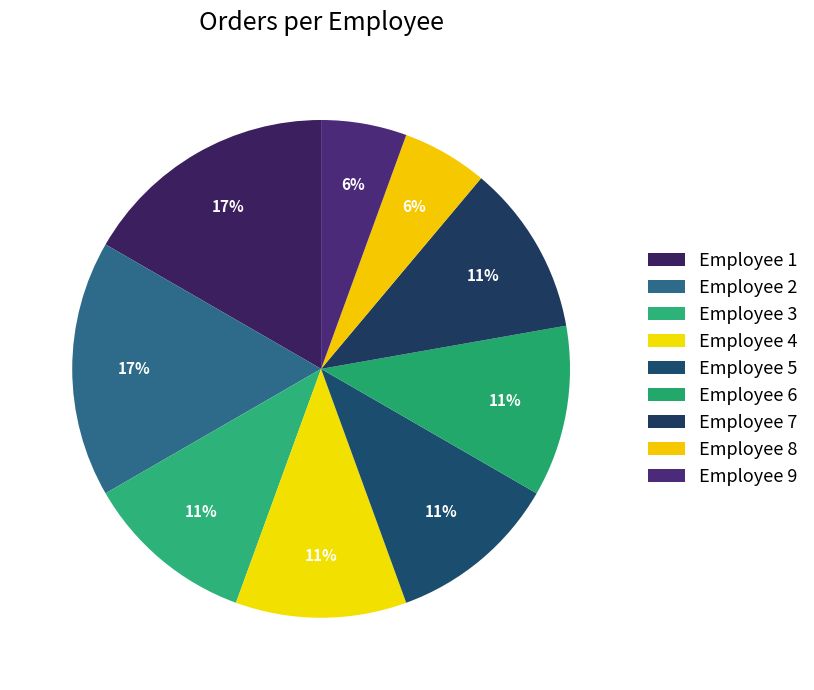

Is there any slice that represents more than half of the pie?

No